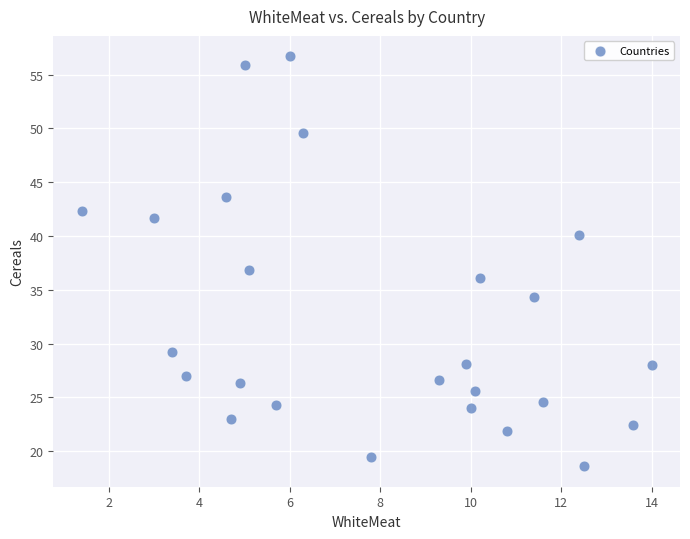

What is the range of Y values (max minus min)?

38.1